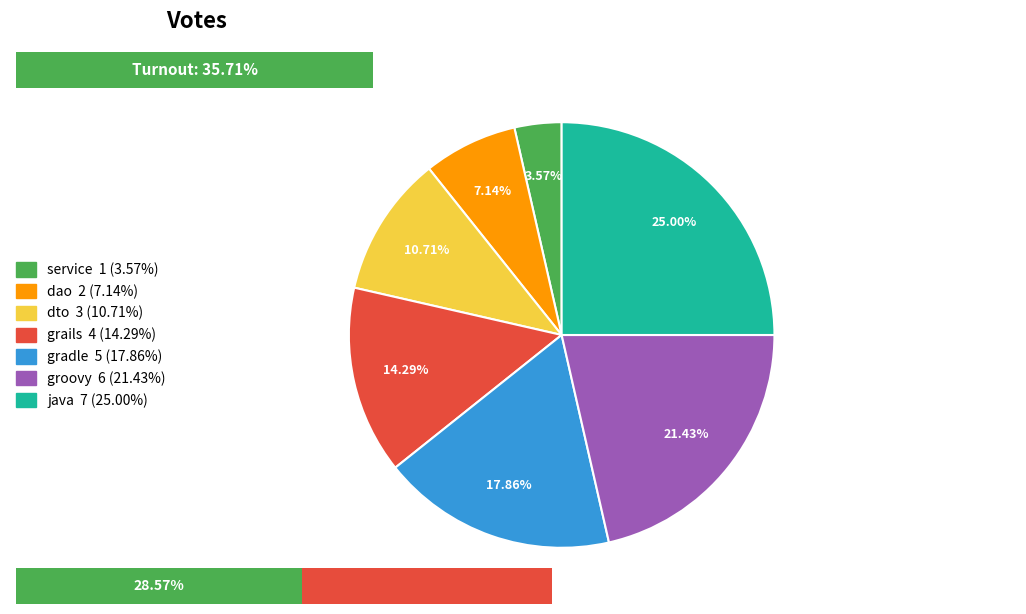

Between dao and java, which is larger?

java